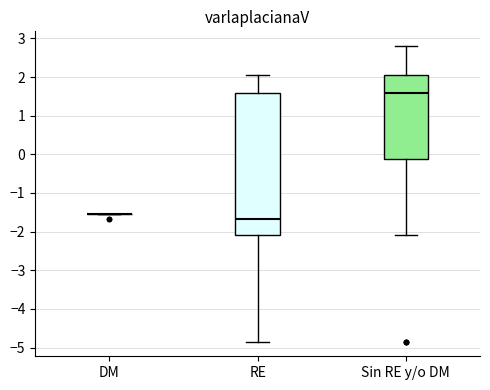

Reading left to right, transcribe this box plot: for each box, give where its median line is, the range the box spans, and where its two whiskers end, as read against the y-axis. The values are not printed on the chart, so give them approximately, as read against the axis.

DM: box collapsed to a line at -1.5, whiskers -1.5 to -1.5
RE: median -1.7, box -2.1 to 1.6, whiskers -4.8 to 2.1
Sin RE y/o DM: median 1.6, box -0.1 to 2.1, whiskers -2.1 to 2.8